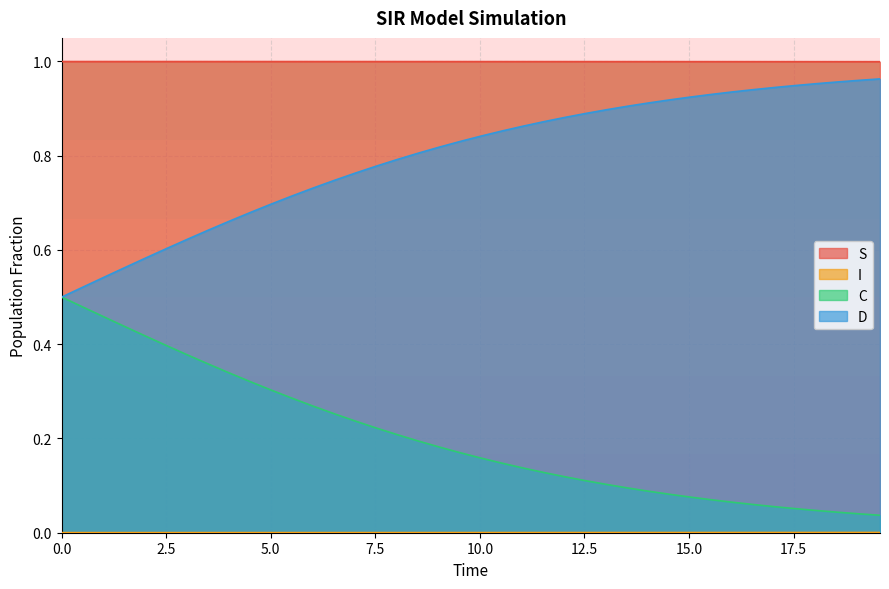

Which series has the largest total across all categories?

S